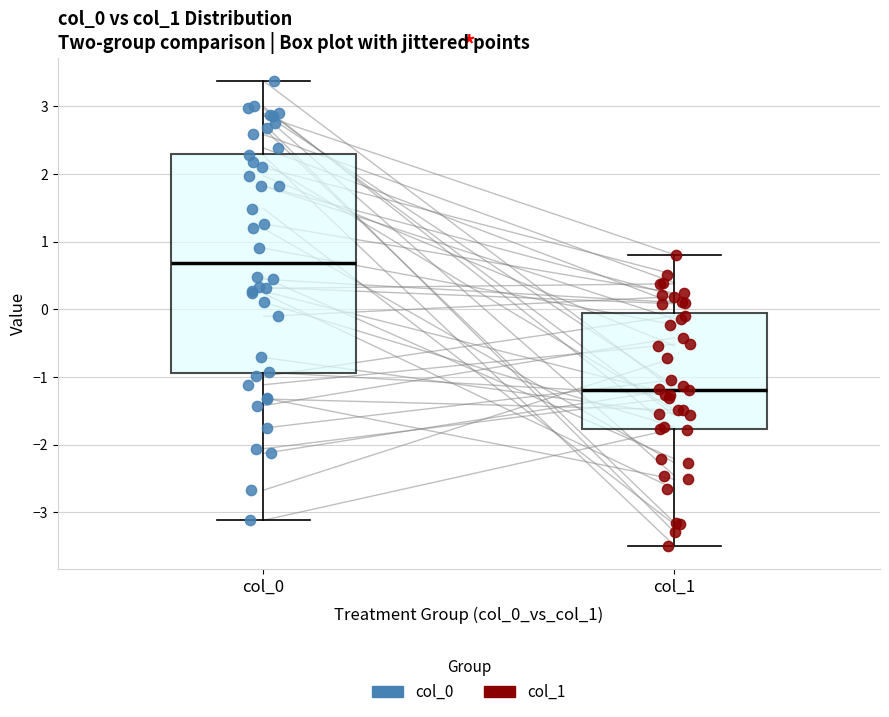

Reading left to right, read every box against the y-axis: the position of its median line, the range the box covers, and the ends of its whiskers. The values are not printed on the chart, so give them approximately, as read against the axis.

col_0: median 0.7, box -0.9 to 2.3, whiskers -3.1 to 3.4
col_1: median -1.2, box -1.8 to -0.1, whiskers -3.5 to 0.8